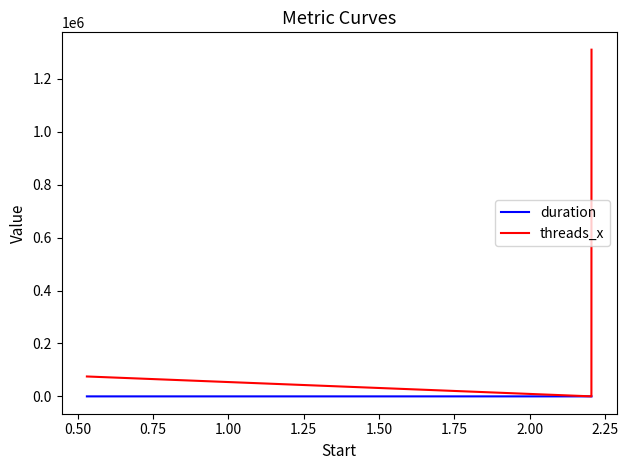

List the series in order of their overall mean, lowest first.

duration, threads_x